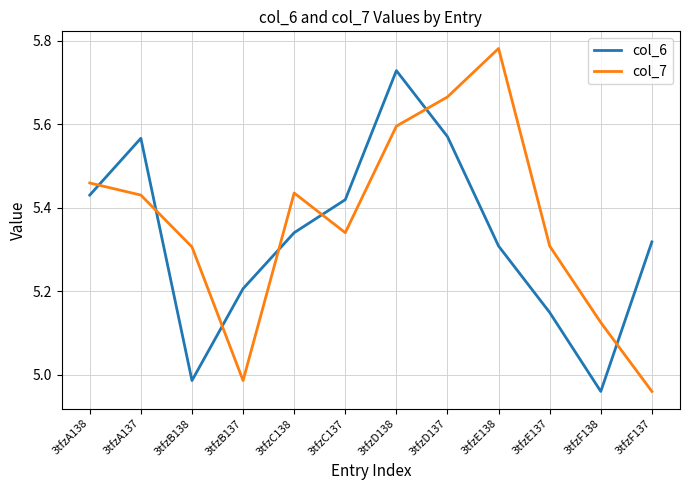

How many times do col_7 and col_6 cross each other?

7